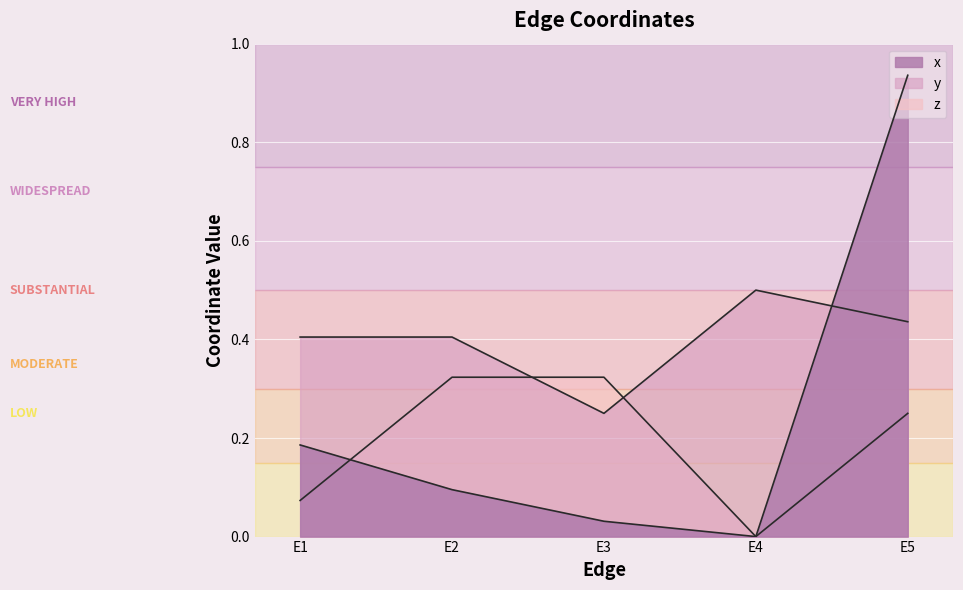

Which category has the lowest value in the x series?

E4